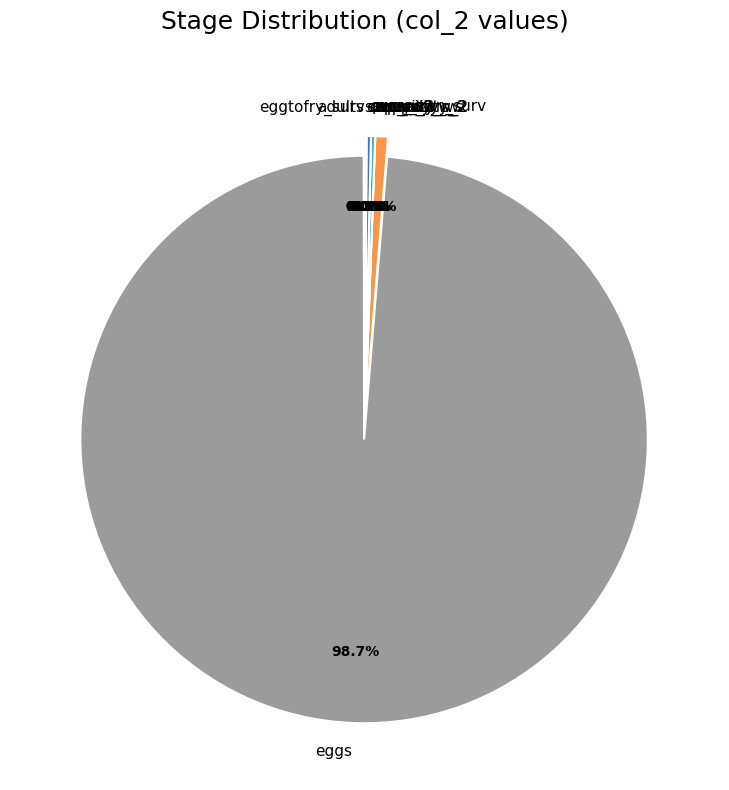

Is it true that eggtofry_surv is 0% of the pie?

True